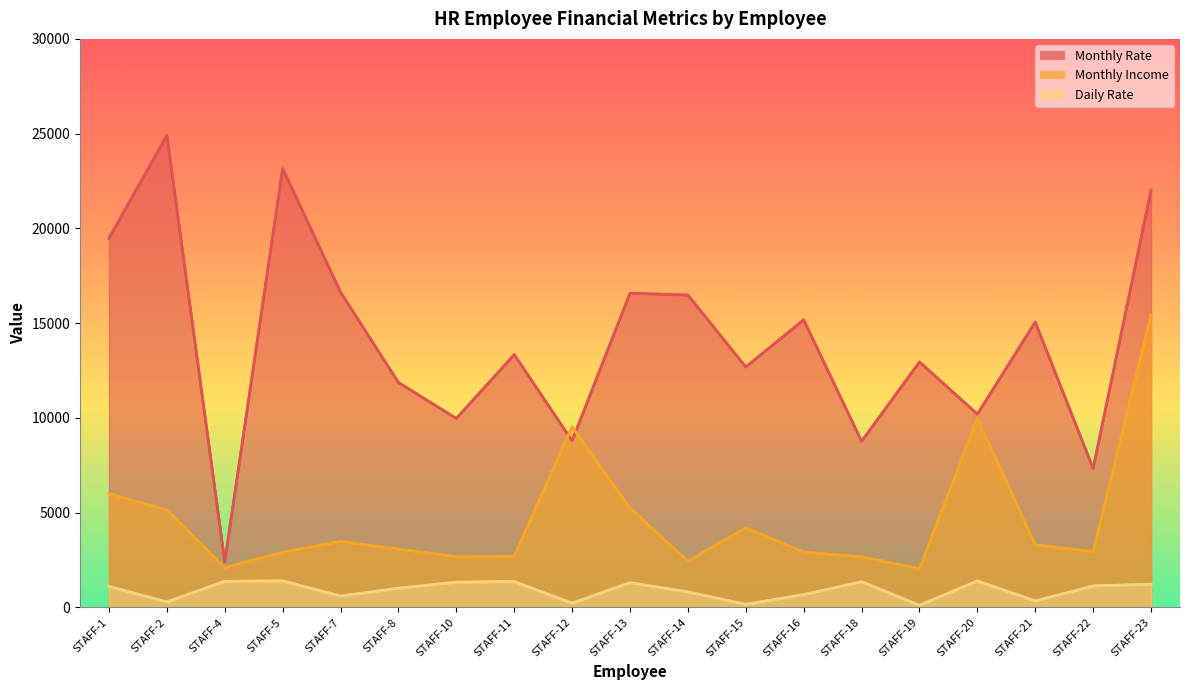

Which has a higher value, STAFF-5 or STAFF-23?

STAFF-5